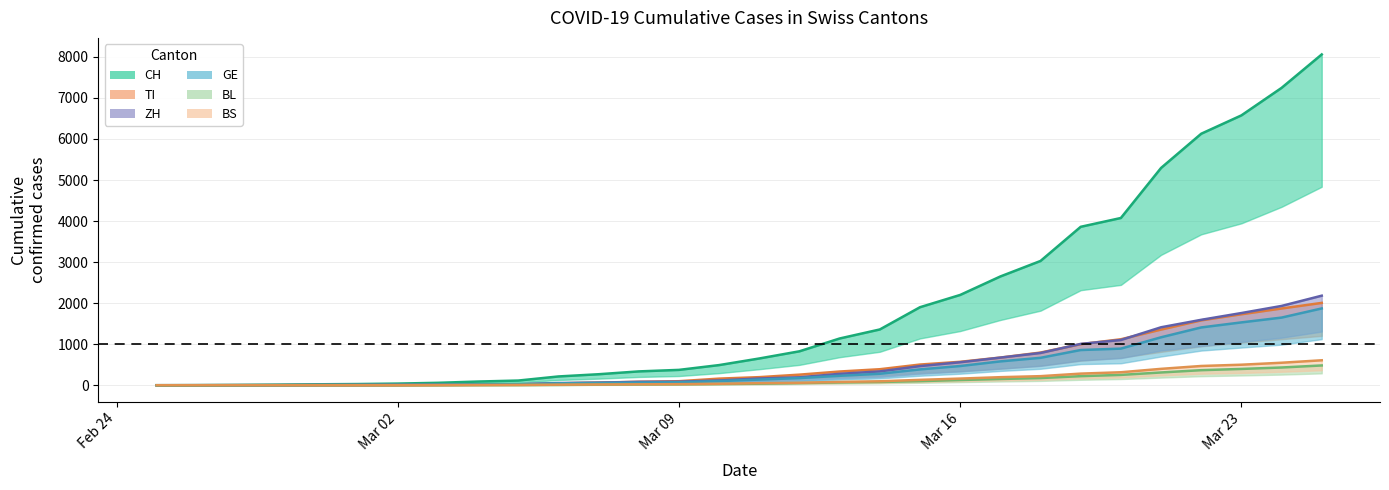

What is the spread (max minus min) of values at Mar 09?

351